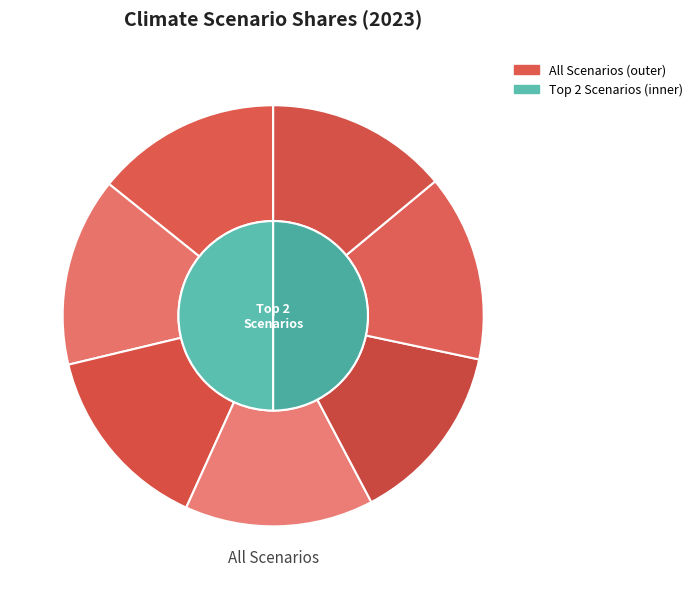

How many slices are in this pie chart?

7